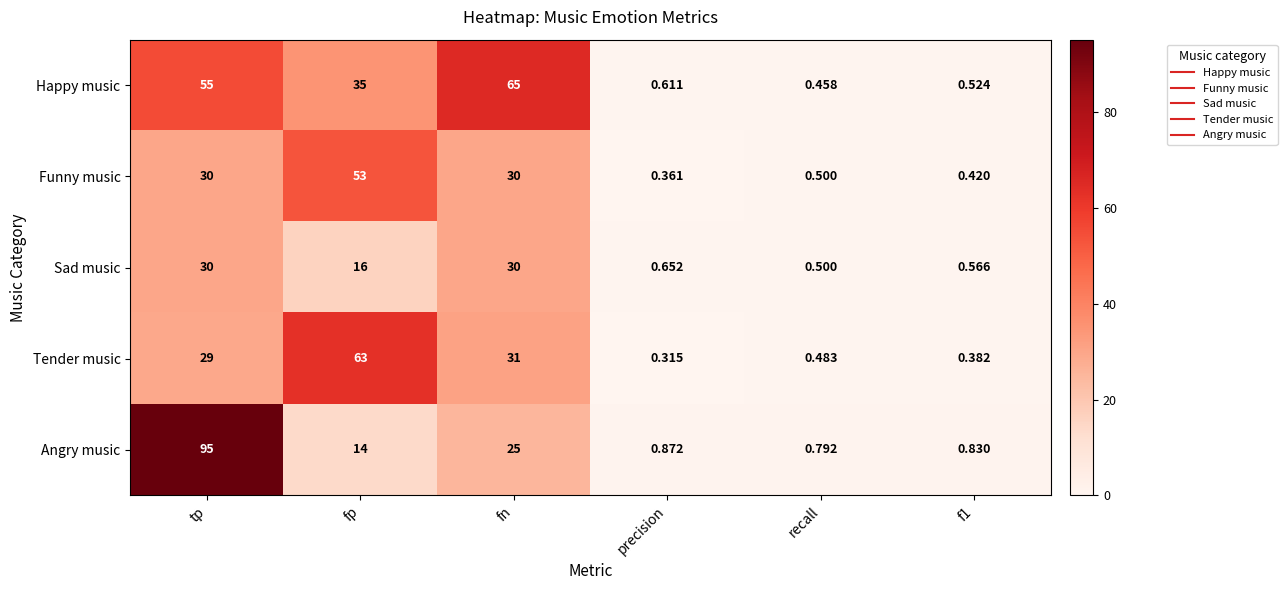

At which label is Angry music closest to 47?

fn